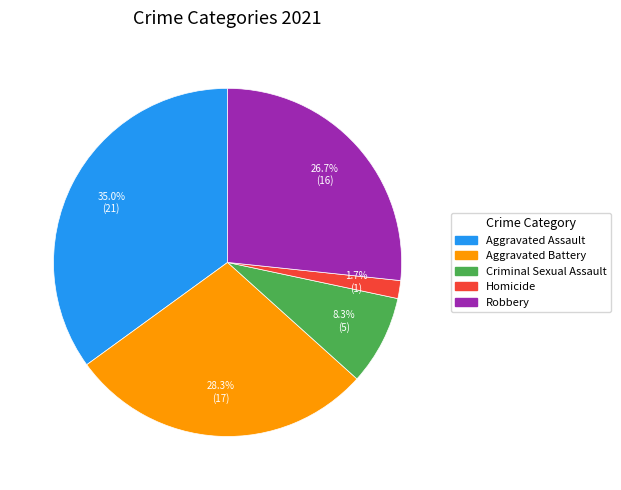

What portion of the pie excludes Homicide?

98.3%